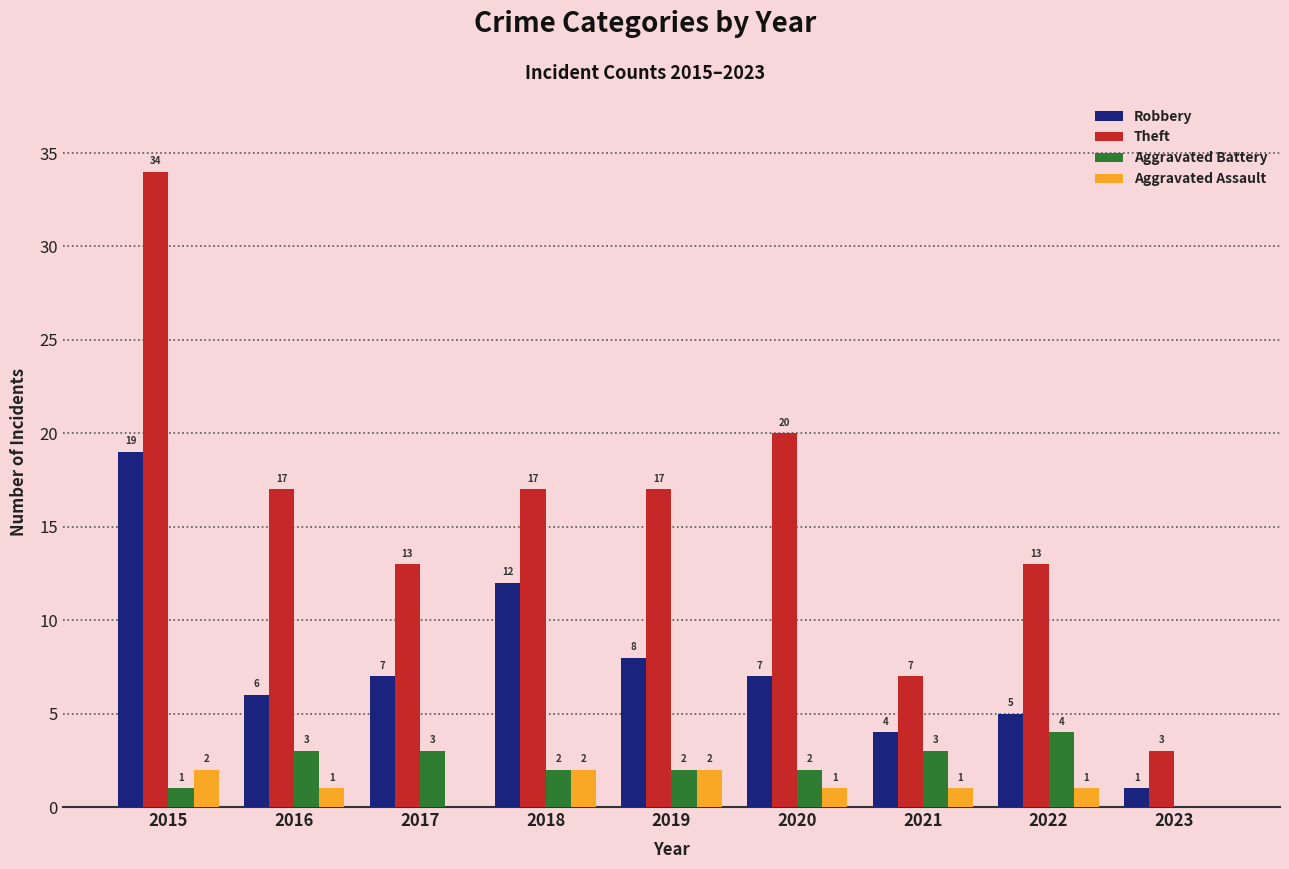

Is it true that Aggravated Assault equals 1 at 2016?

True